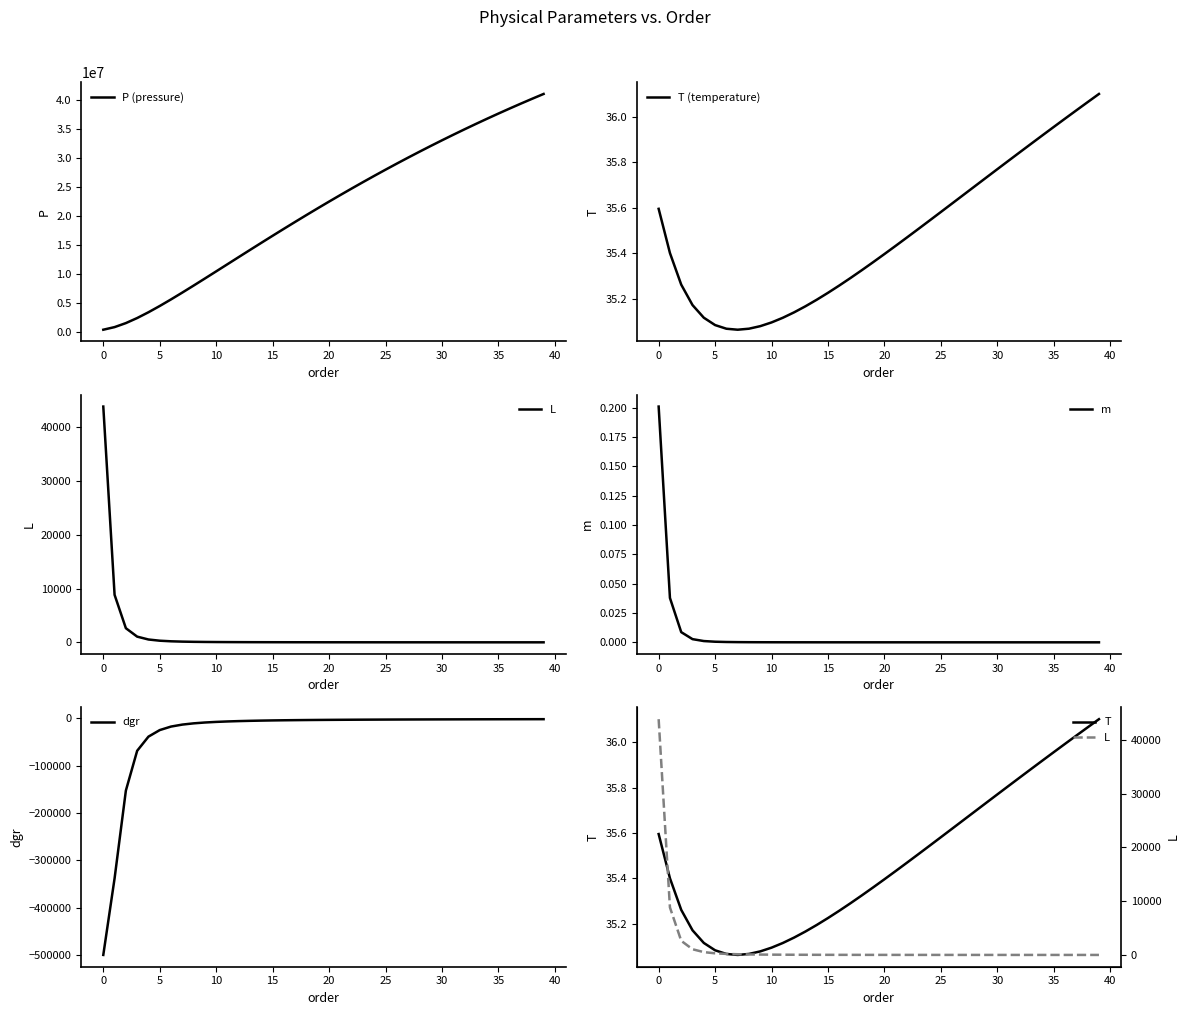

What is the highest value of the P (pressure) series?

41066641.7